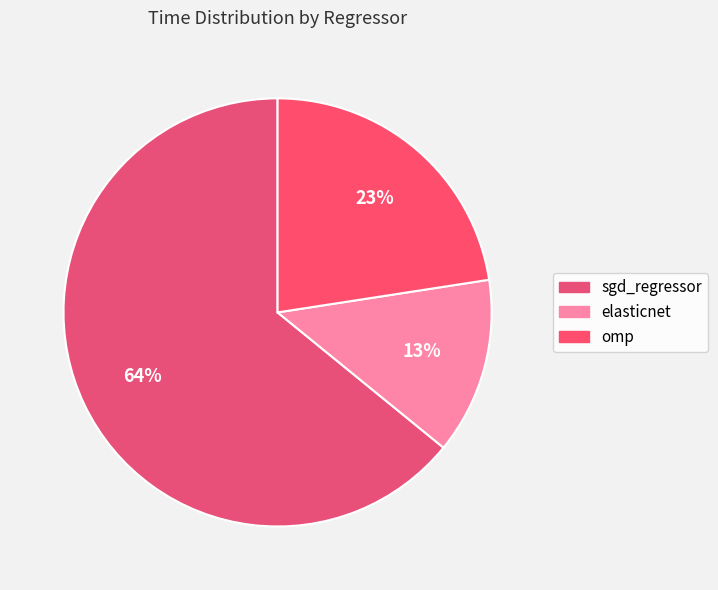

Is it true that elasticnet is 1% of the pie?

False